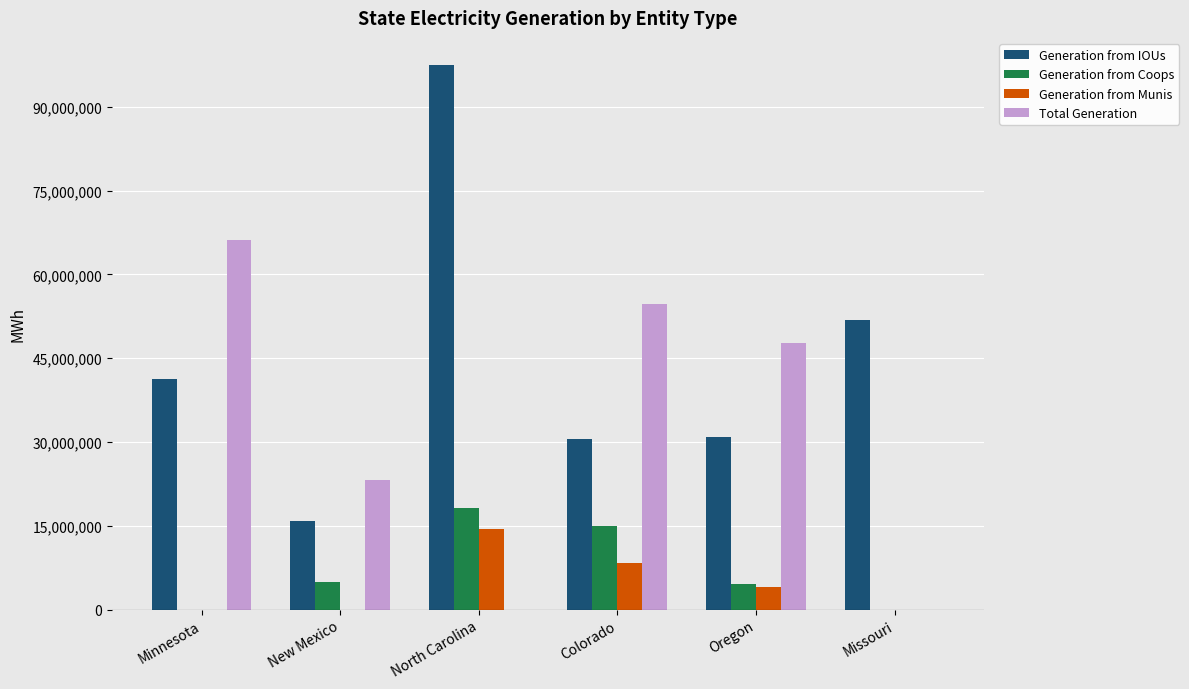

The Generation from Coops series shows 8234511 at Minnesota. True or false?

False